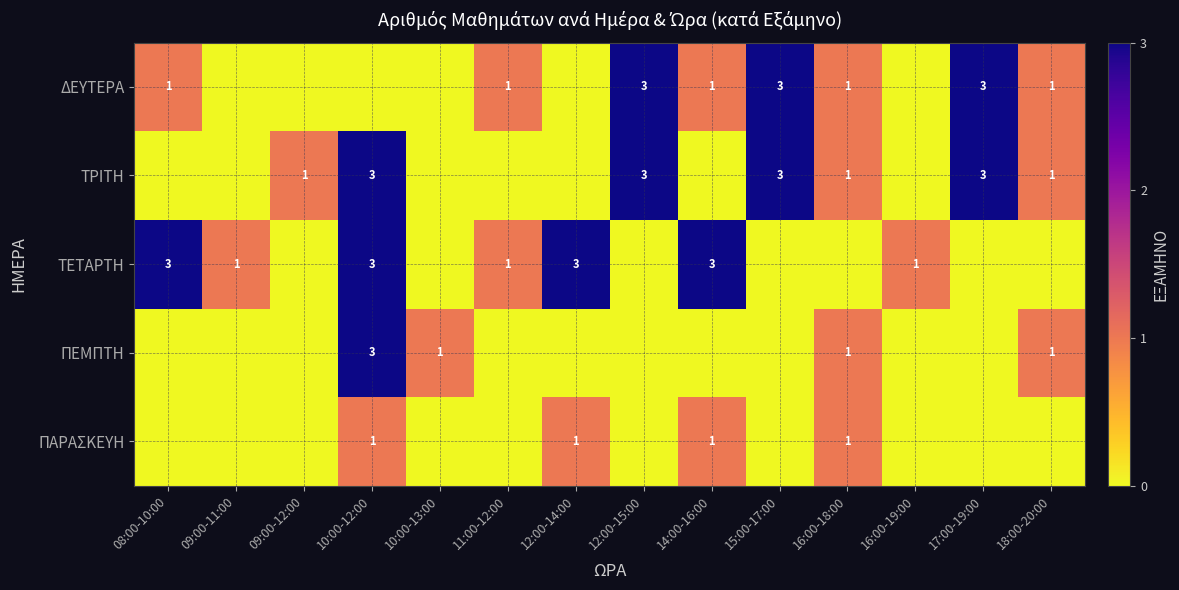

The value of ΤΡΙΤΗ at 10:00-12:00 is 3. True or false?

True